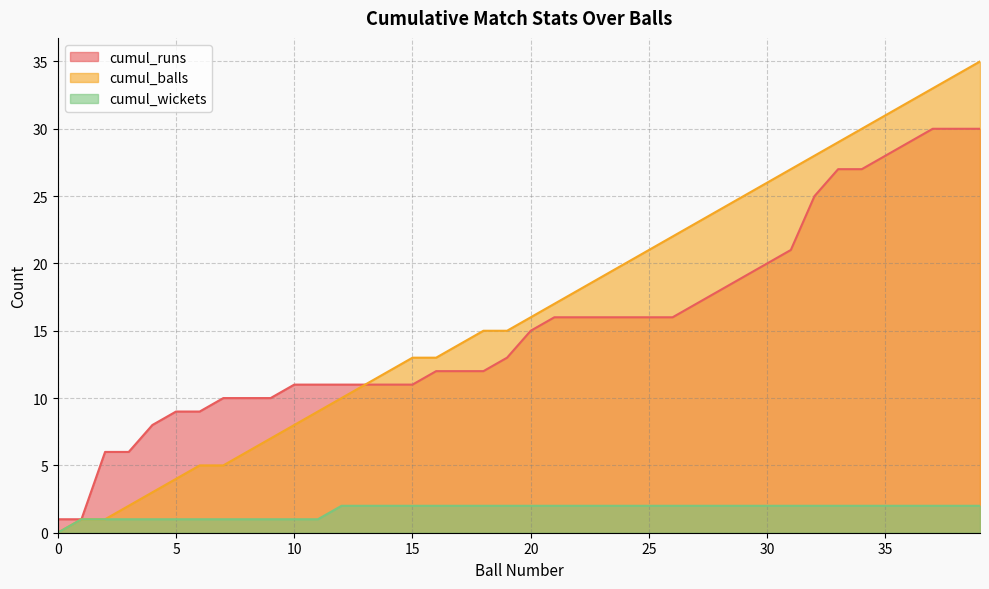

Rank the series by their maximum value, from highest to lowest.

cumul_balls, cumul_runs, cumul_wickets